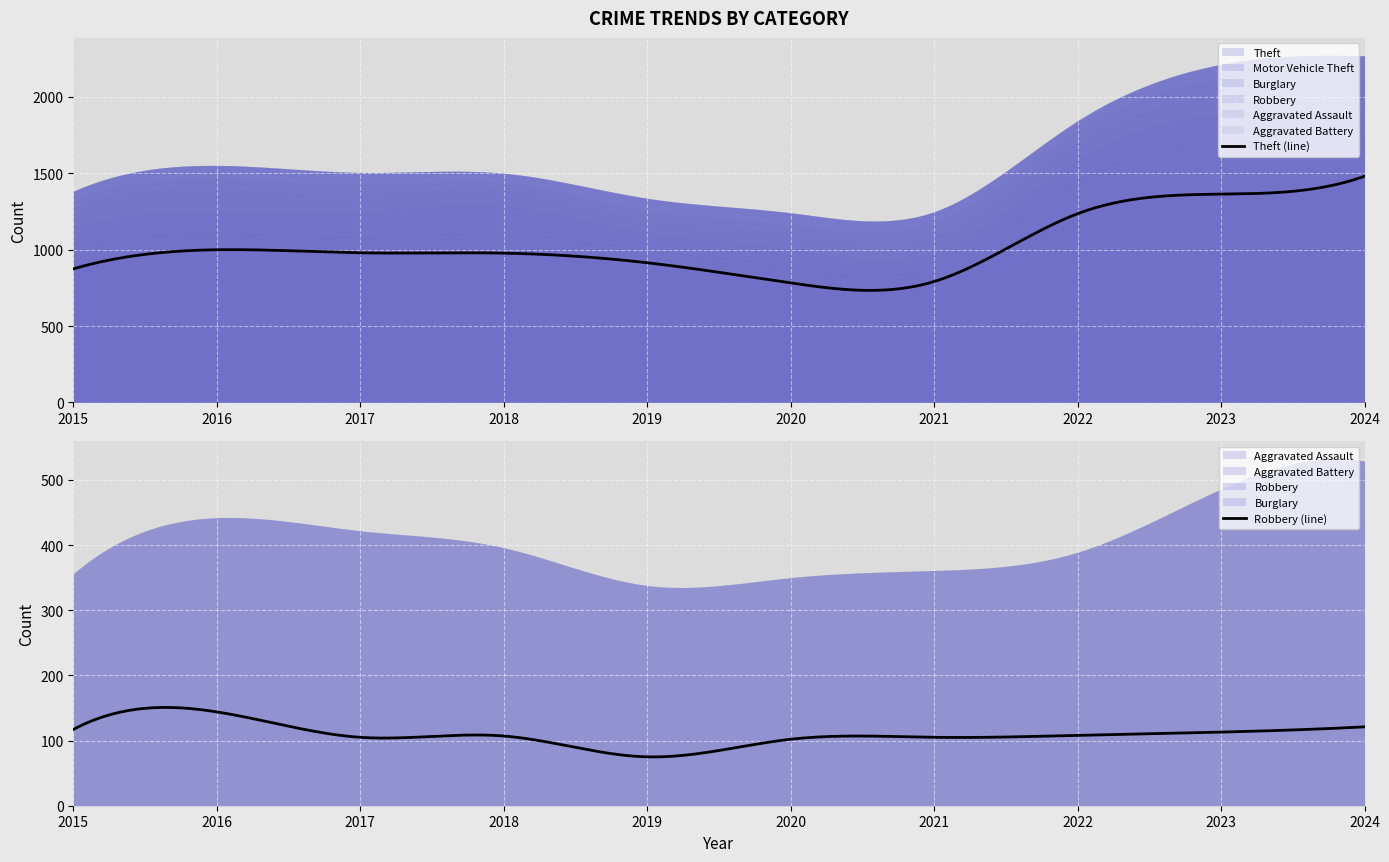

Reading left to right, transcribe all the data shown in this chart.

Theft: 2015=874	2016=999	2017=979	2018=977	2019=914	2020=782	2021=791	2022=1235	2023=1363	2024=1480
Motor Vehicle Theft: 2015=152	2016=110	2017=104	2018=127	2019=84	2020=109	2021=96	2022=219	2023=363	2024=259
Burglary: 2015=121	2016=139	2017=162	2018=176	2019=110	2020=110	2021=95	2022=132	2023=161	2024=169
Robbery: 2015=117	2016=144	2017=105	2018=107	2019=75	2020=102	2021=105	2022=108	2023=113	2024=121
Aggravated Assault: 2015=54	2016=66	2017=72	2018=43	2019=65	2020=56	2021=86	2022=78	2023=110	2024=112
Aggravated Battery: 2015=64	2016=93	2017=83	2018=70	2019=88	2020=82	2021=75	2022=71	2023=102	2024=127